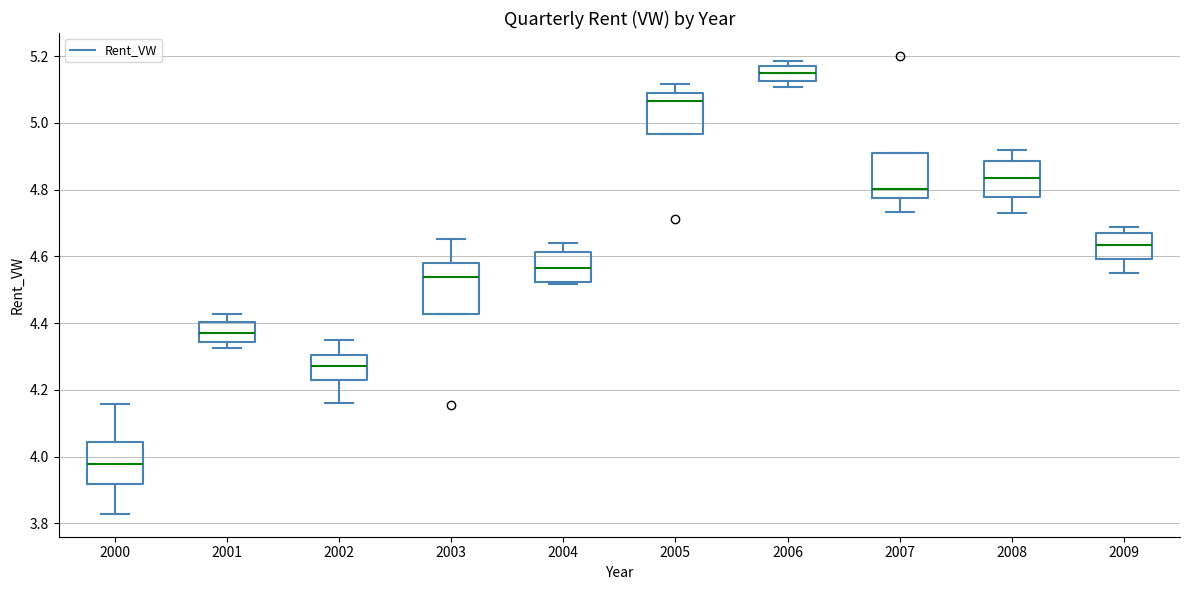

Where is the lower edge of the box at x = 2006 on the y-axis? The values are not printed on the chart, so give them approximately, as read against the axis.

5.12